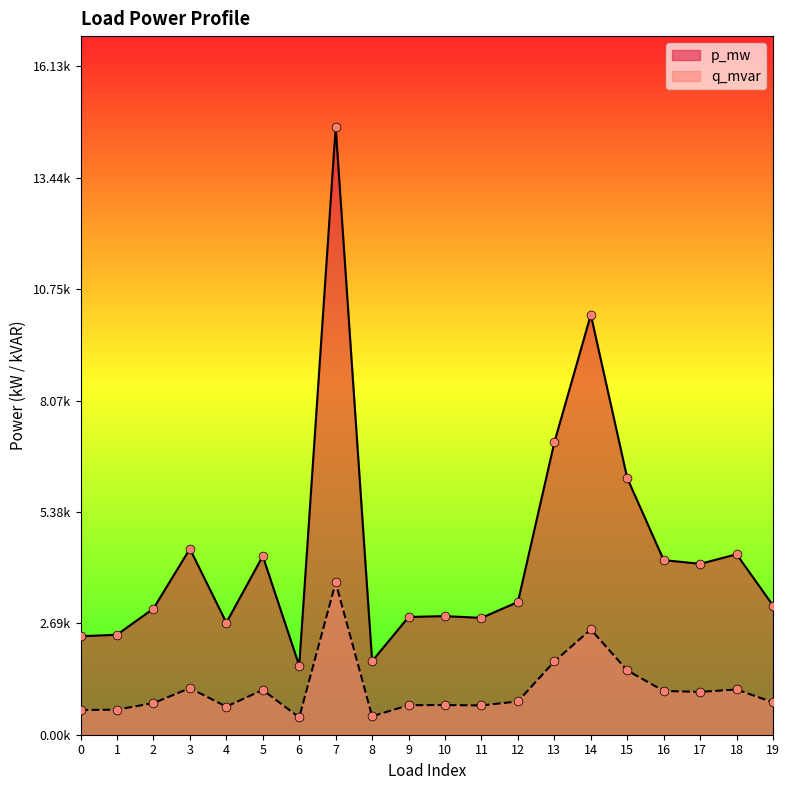

At which category is the sum across all series the highest?

7